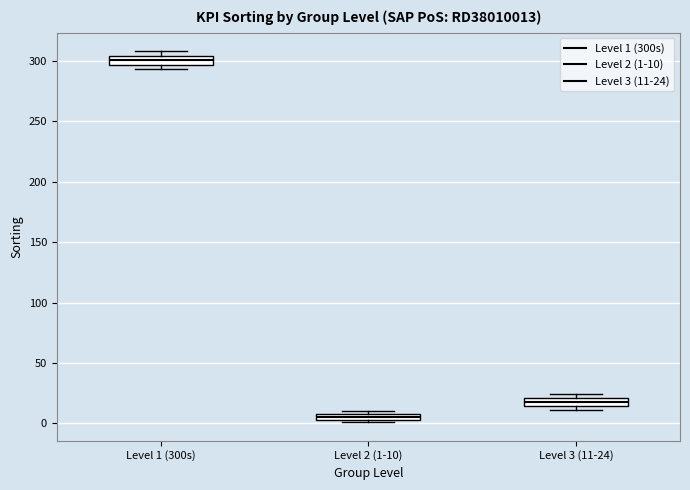

Where is the upper edge of the box for Level 1 (300s) on the y-axis? The values are not printed on the chart, so give them approximately, as read against the axis.

305